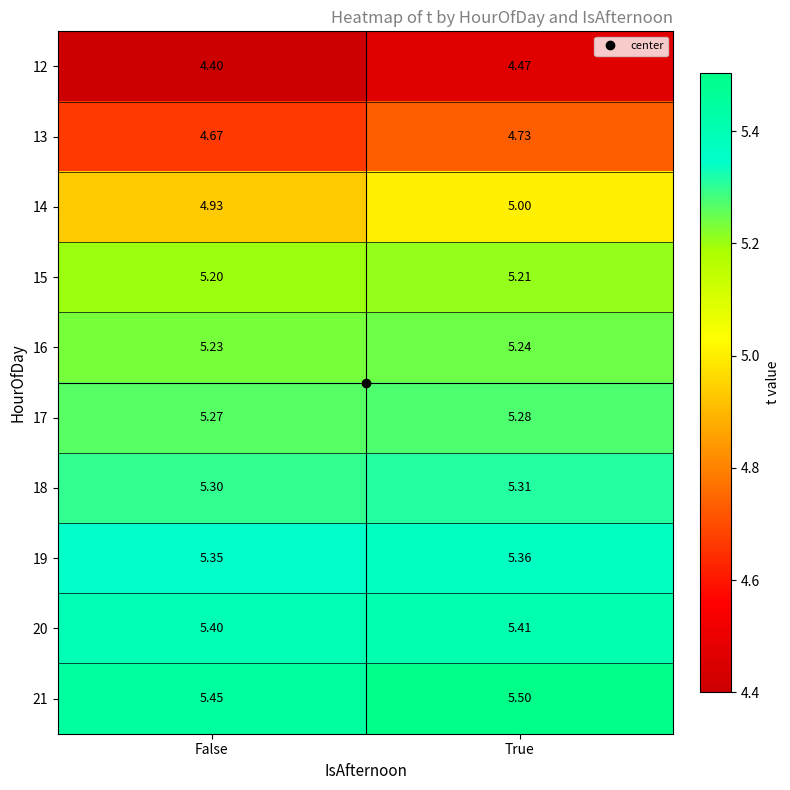

Which category has the lowest value in the 19 series?

False